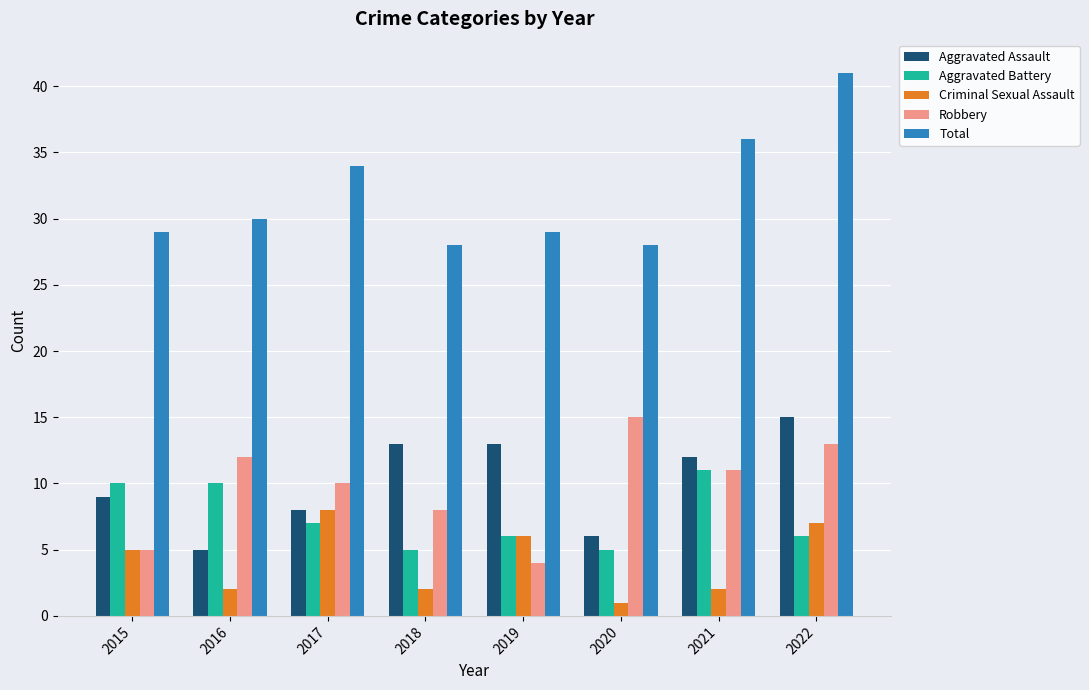

Which series has the widest spread of values?

Total